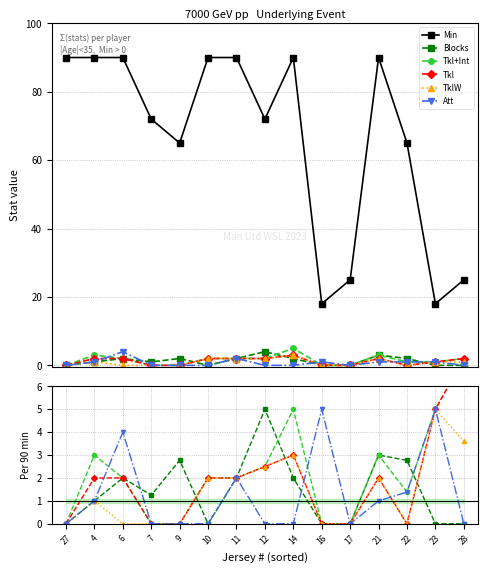

True or false: Att and Blocks cross at least once.

True